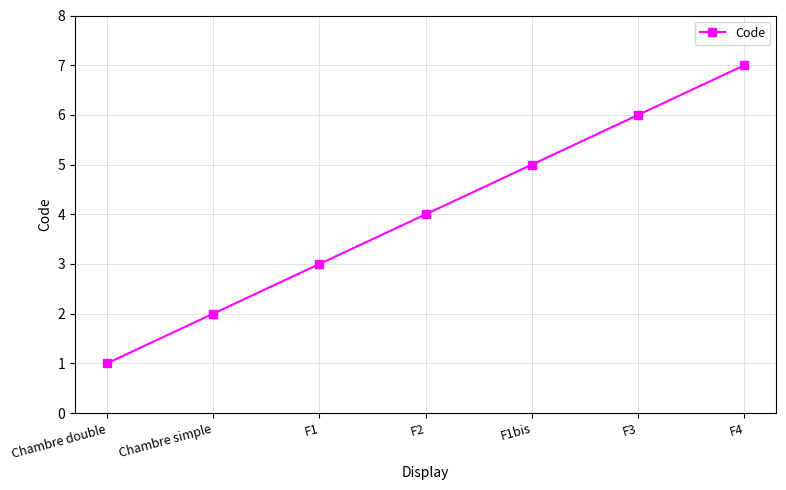

Between Chambre simple and F3, which is larger?

F3